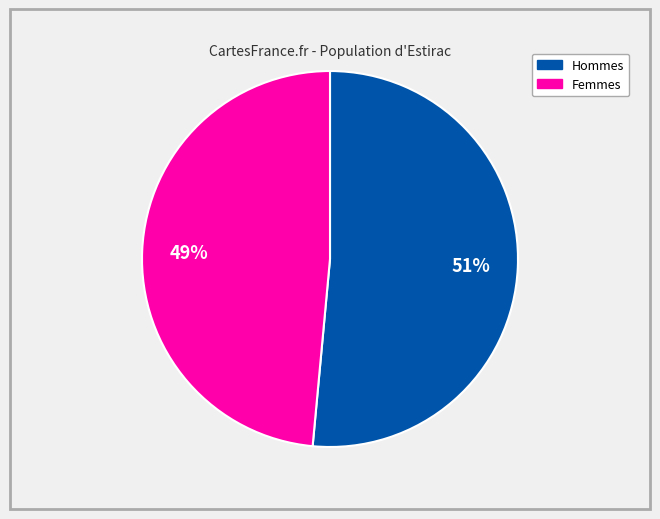

To the nearest percent, what is the average slice percentage?

50%